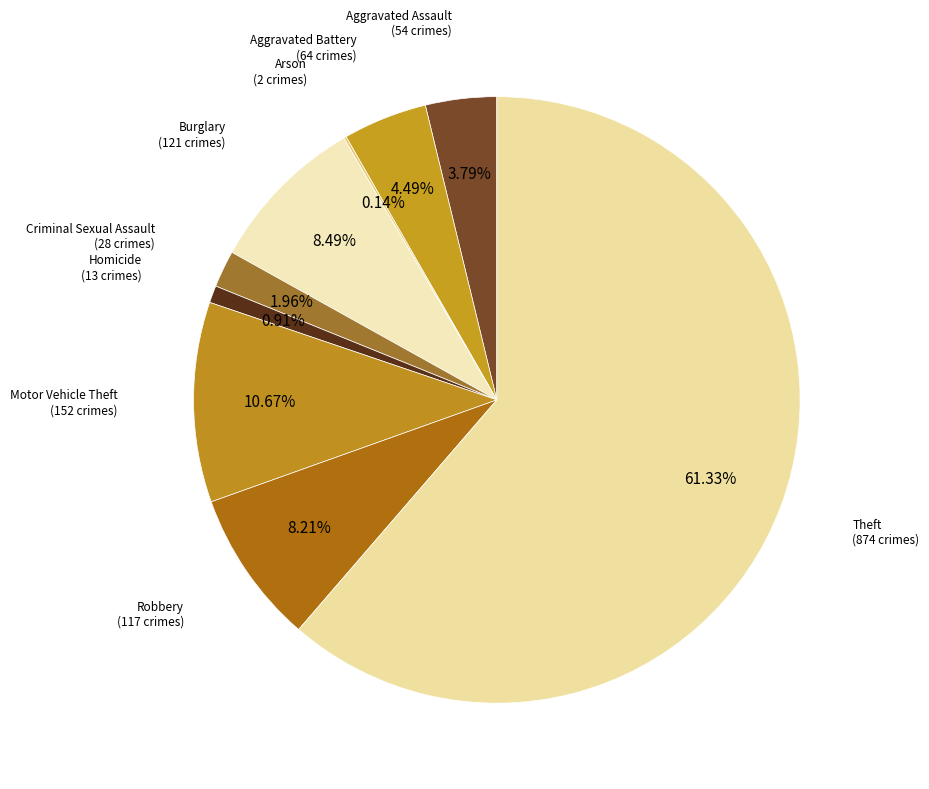

Combined, do Aggravated Battery and Aggravated Assault account for over 50%?

No